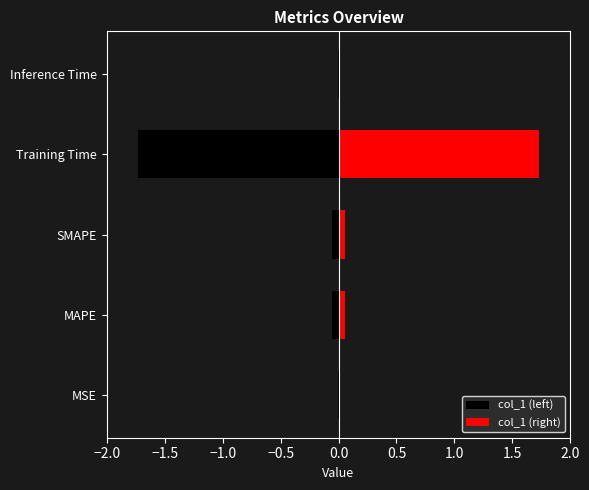

Are the bars horizontal?

Yes